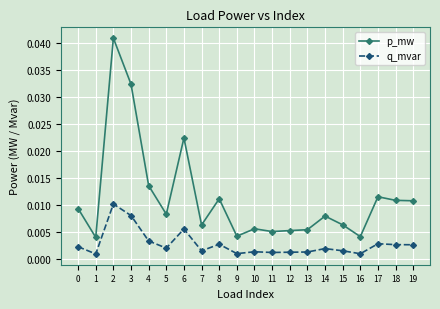

Count the q_mvar values in the range 0 to 1.

20